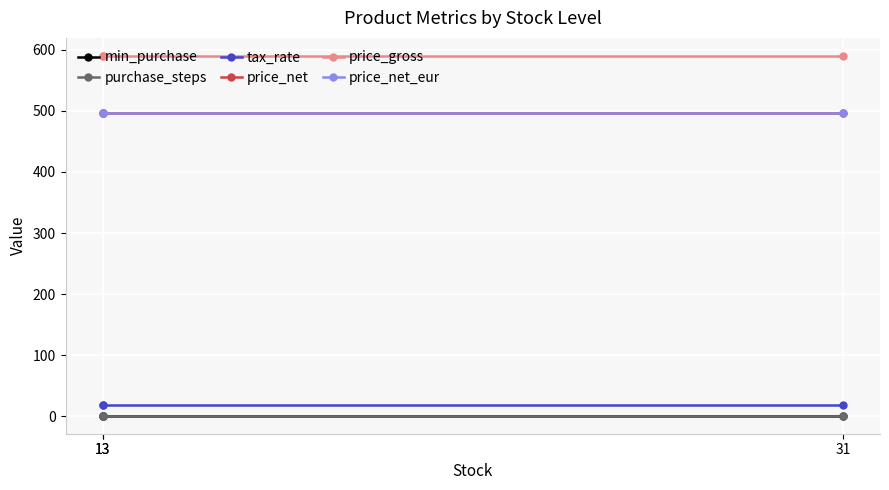

Is it true that price_net_eur equals 288.9 at 31?

False